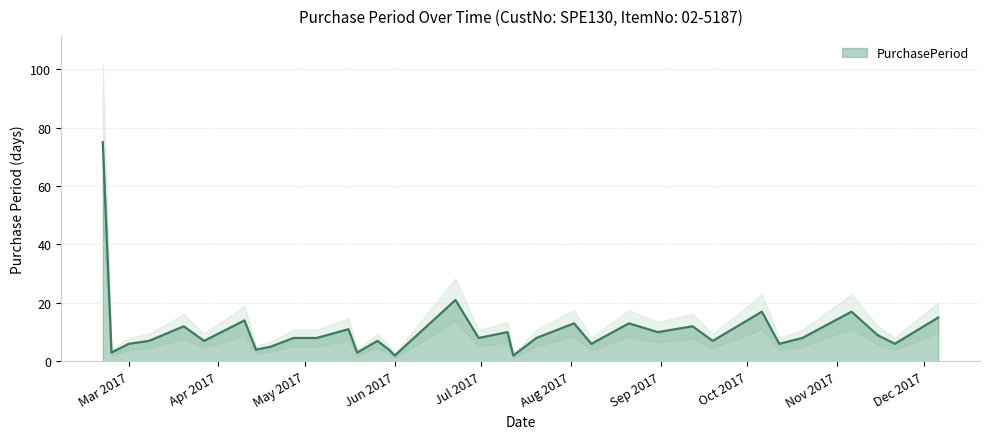

Does the chart have visible grid lines?

Yes